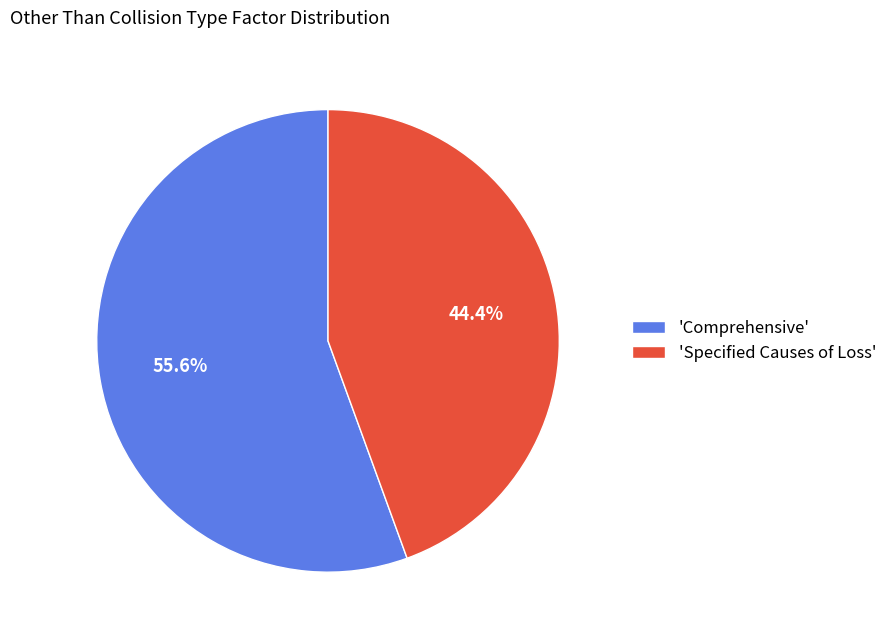

To the nearest percent, what is the difference between the largest and smallest slice percentages?

11%